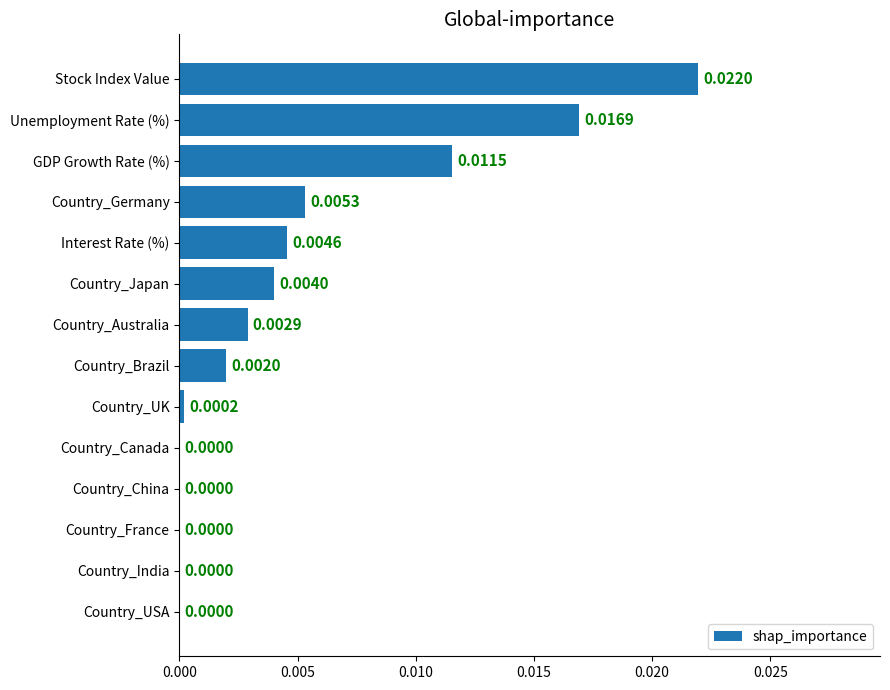

Which has a higher value, Country_Australia or Country_India?

Country_Australia